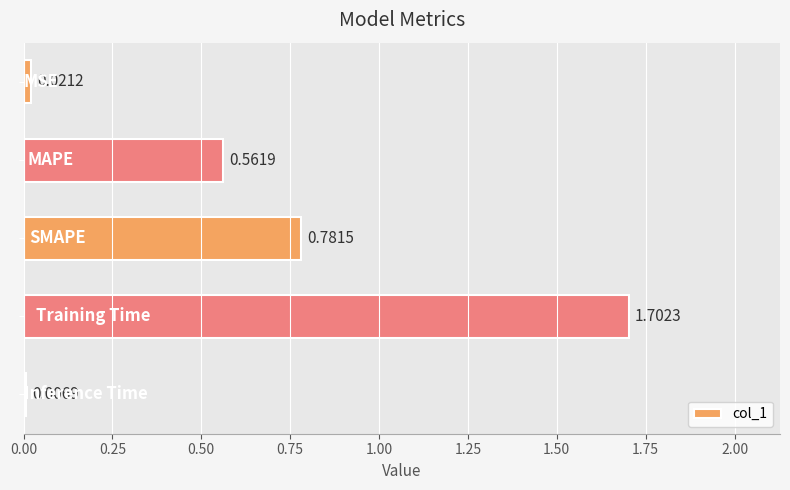

What is the difference between the maximum and minimum values?

1.7